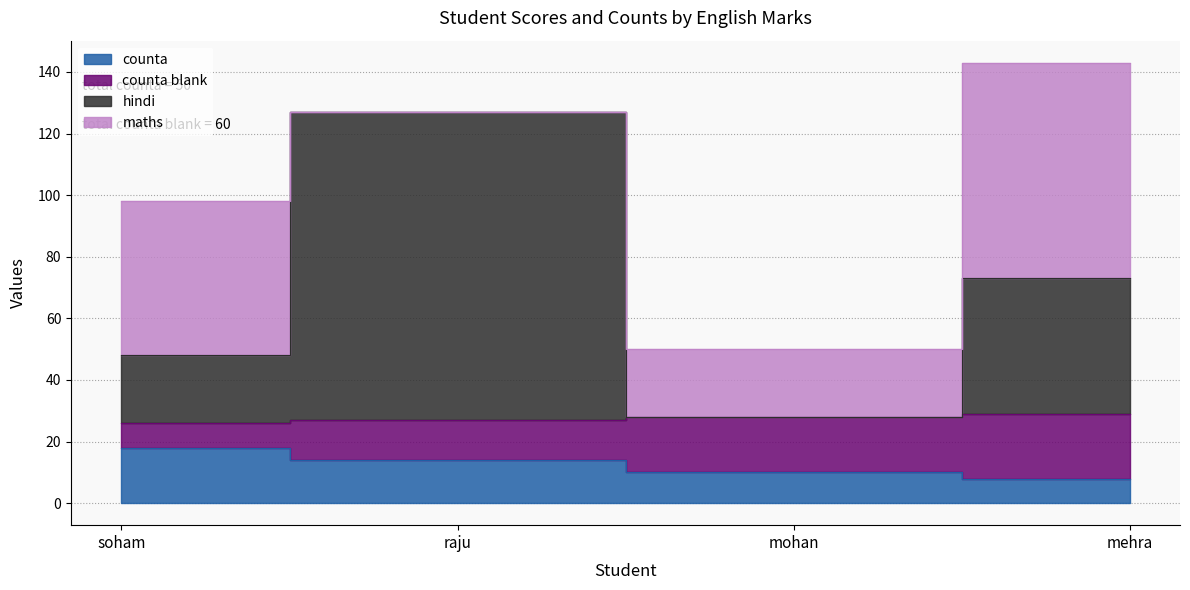

True or false: counta has more than 1 interior local peaks.

False